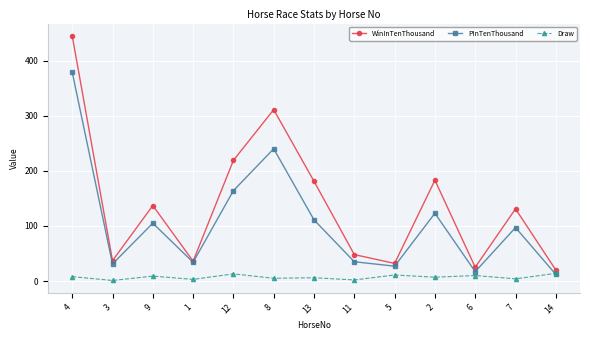

What value does the PInTenThousand series have at 13?

111